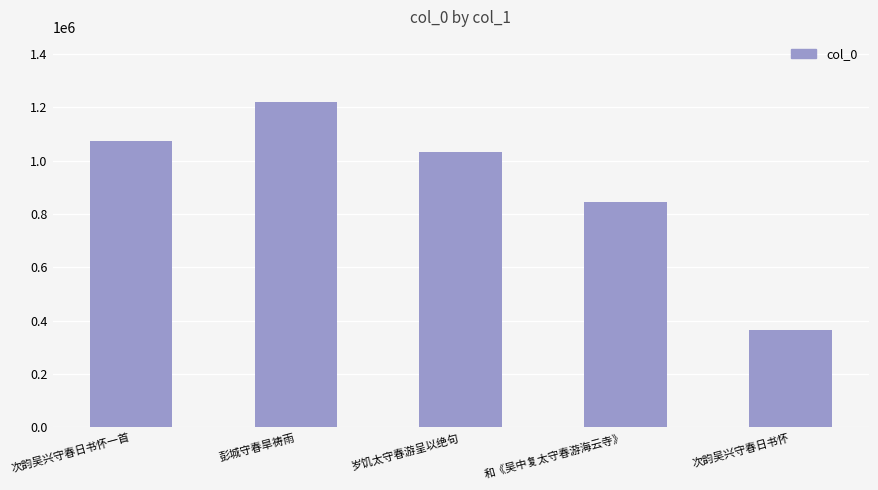

What position from the right is 和《吴中复太守春游海云寺》?

2